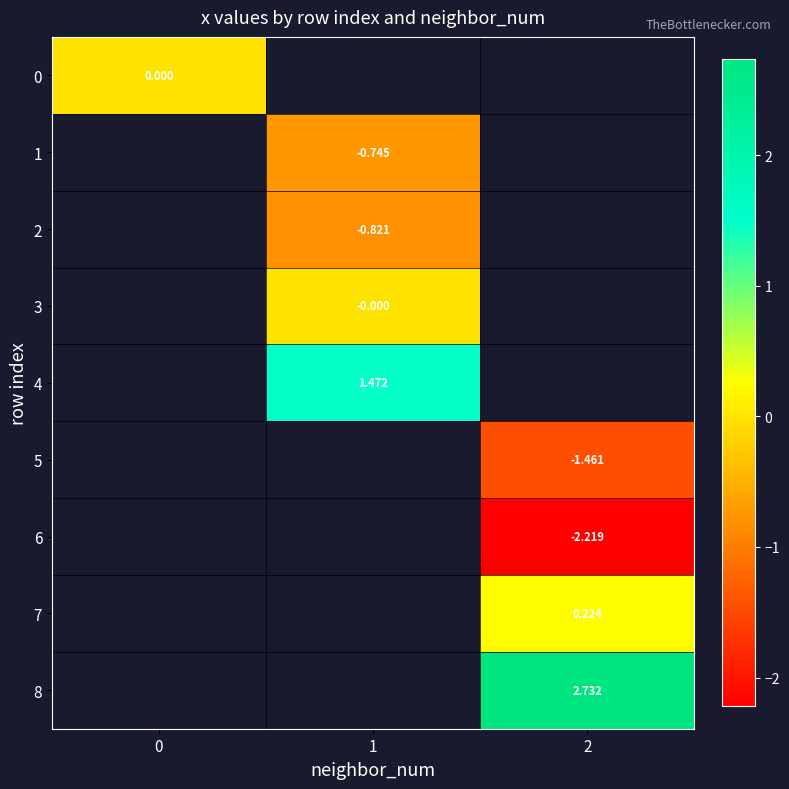

What is the greatest value displayed?

2.7